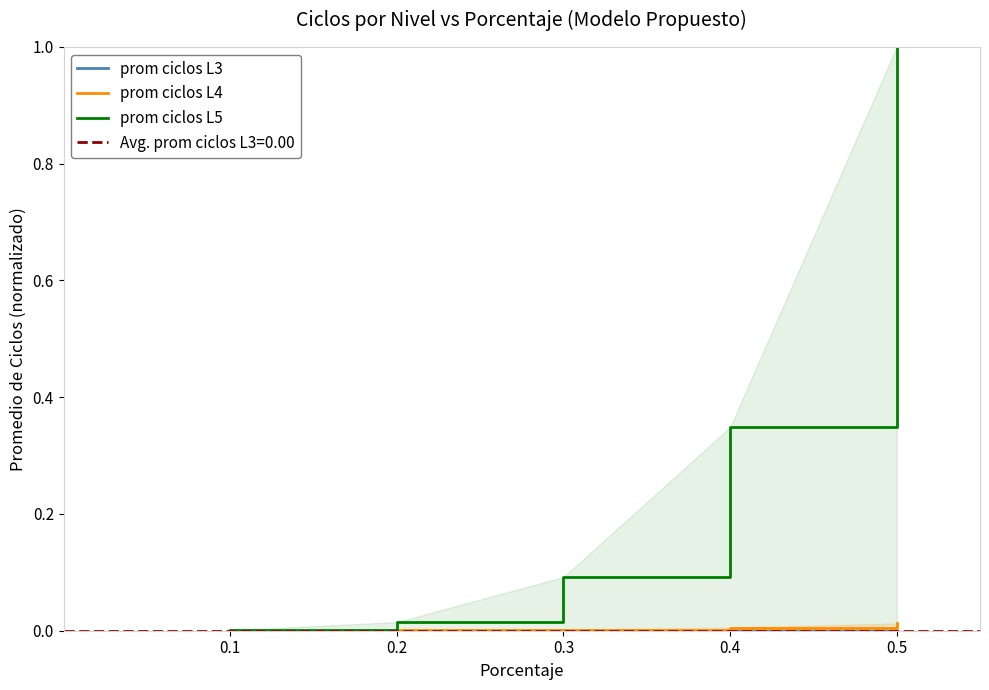

Rank the categories by prom ciclos L5 value from highest to lowest.

0.5, 0.4, 0.3, 0.2, 0.1